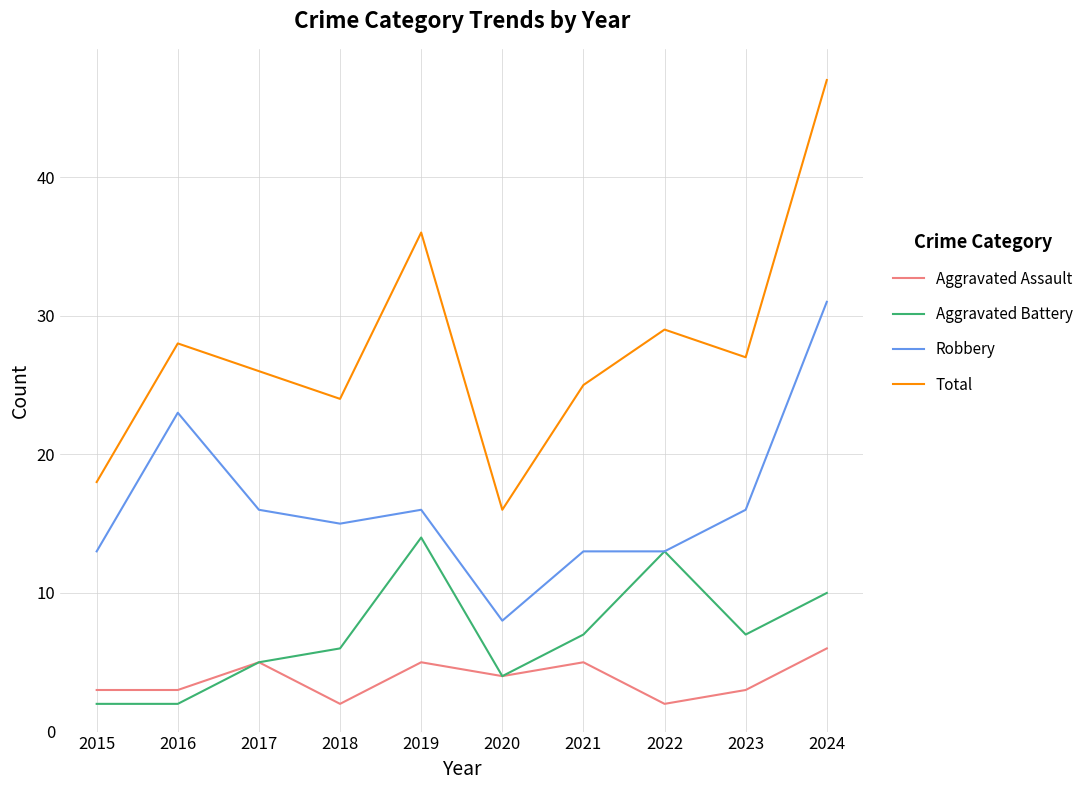

Rank the series by their maximum value, from highest to lowest.

Total, Robbery, Aggravated Battery, Aggravated Assault